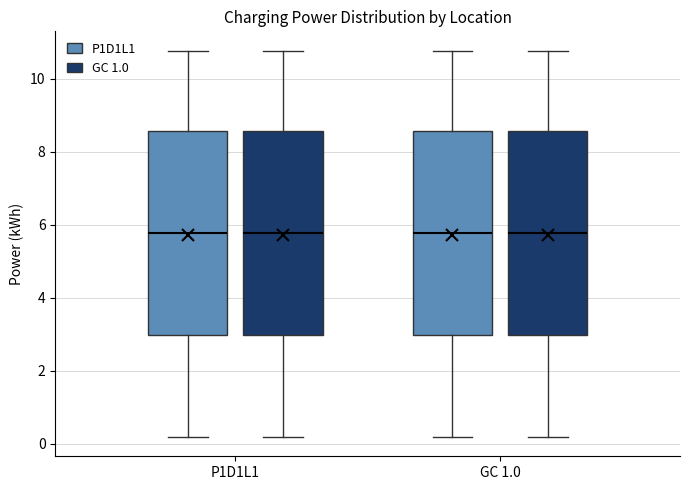

Reading left to right, transcribe this box plot: for each box, give where its median line is, the range the box spans, and where its two whiskers end, as read against the y-axis. The values are not printed on the chart, so give them approximately, as read against the axis.

P1D1L1 (P1D1L1): median 5.8, box 3.0 to 8.6, whiskers 0.2 to 10.8
P1D1L1 (GC 1.0): median 5.8, box 3.0 to 8.6, whiskers 0.2 to 10.8
GC 1.0 (P1D1L1): median 5.8, box 3.0 to 8.6, whiskers 0.2 to 10.8
GC 1.0 (GC 1.0): median 5.8, box 3.0 to 8.6, whiskers 0.2 to 10.8